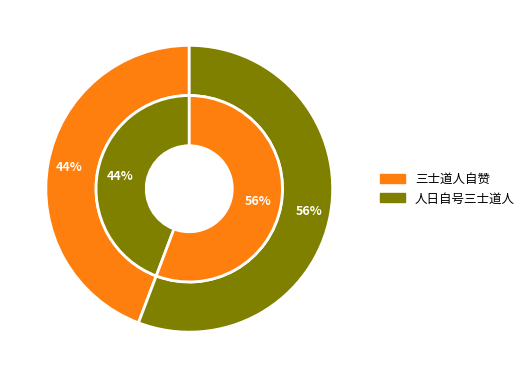

Count the number of slices in the pie.

2